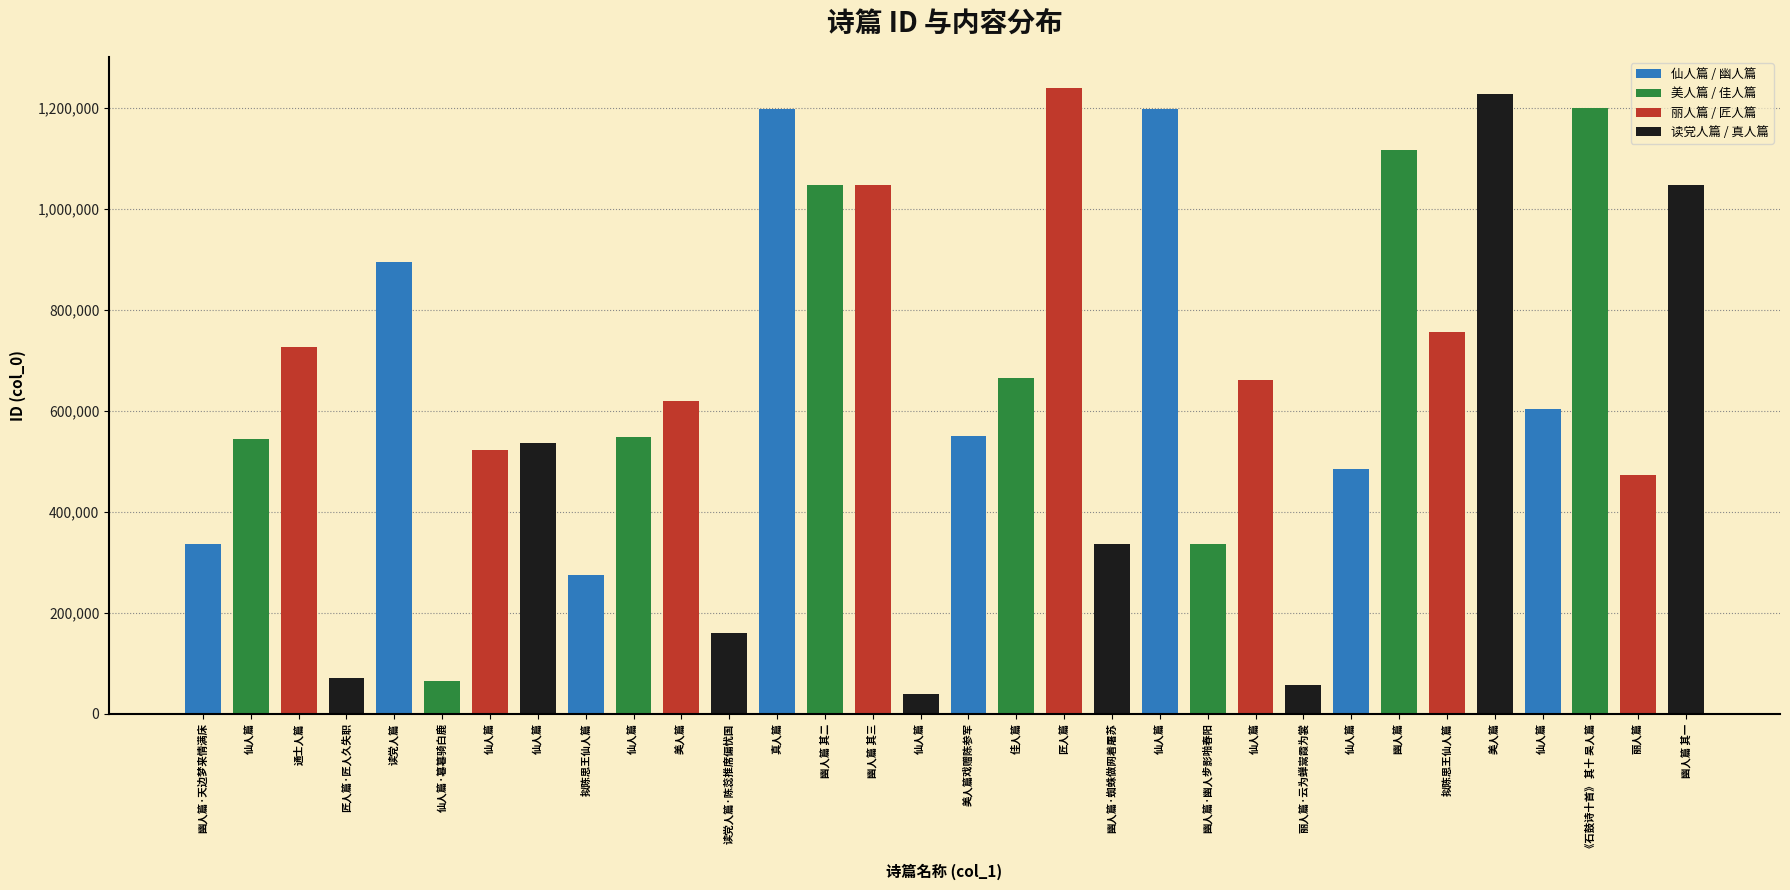

What is the value of the 17th bar from the left?

550531